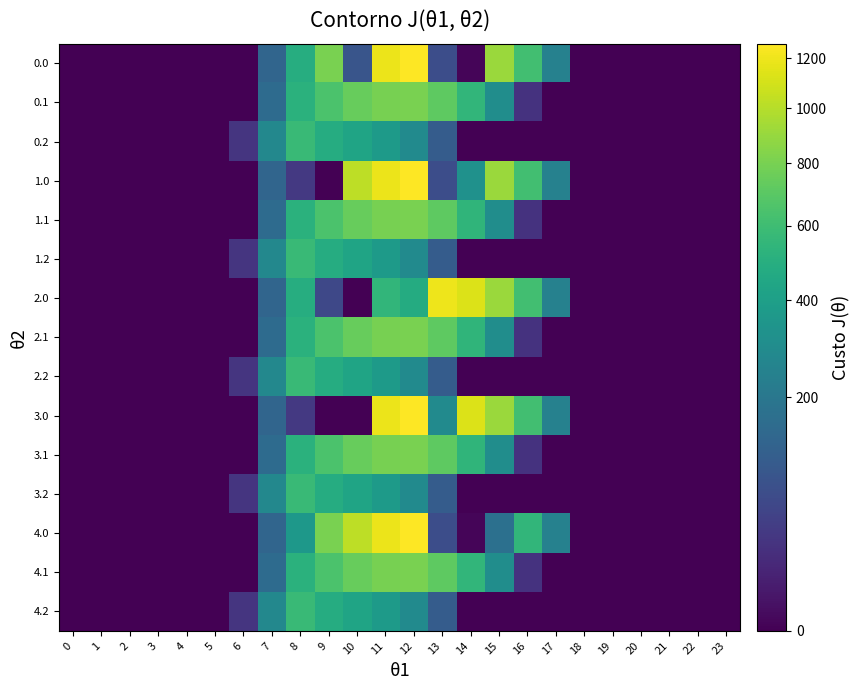

What is the spread (max minus min) of values at 9?

804.0